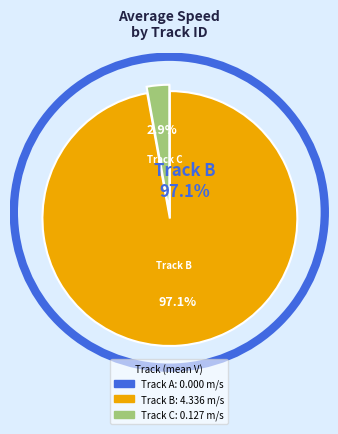

Is there a majority slice in this chart?

Yes